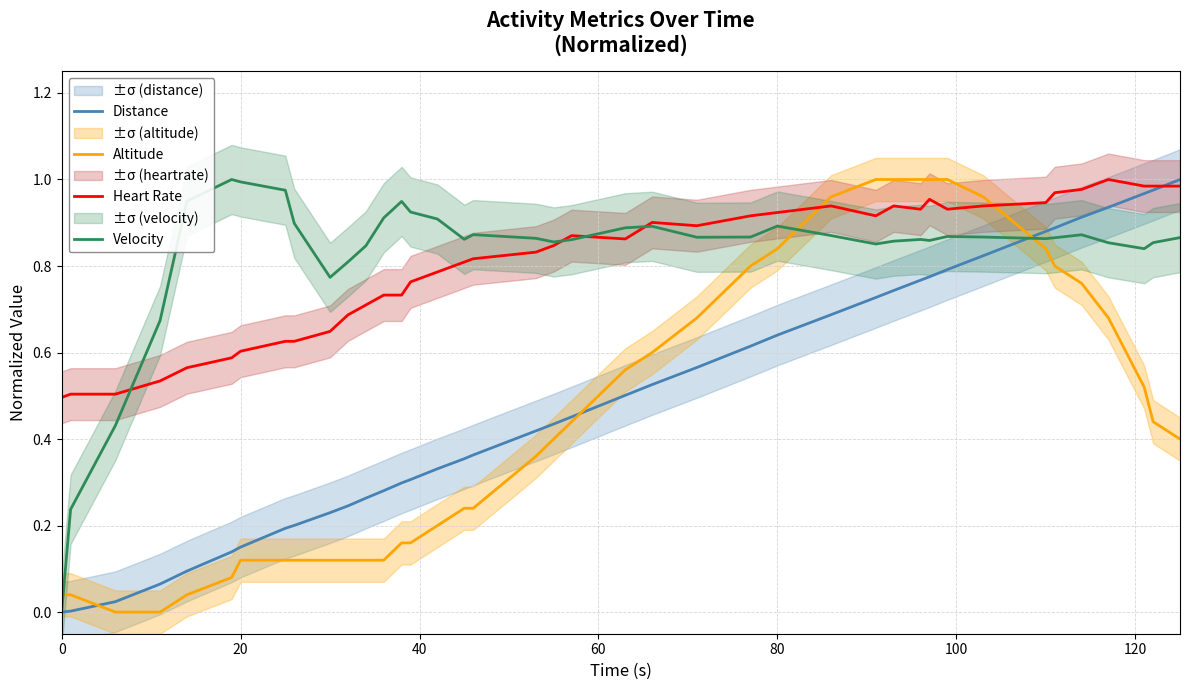

Which series has the widest spread of values?

Distance